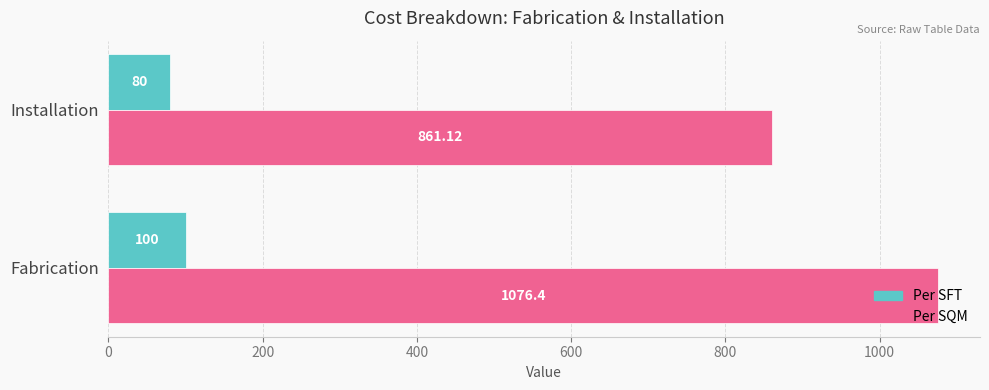

How many data points does each series have?

2